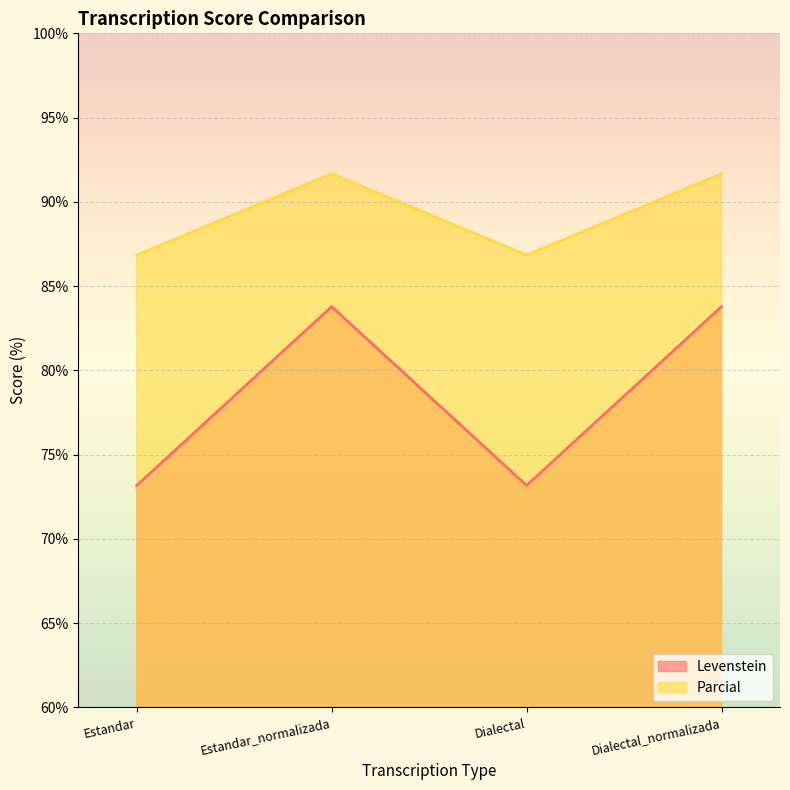

True or false: Levenstein has more than 1 interior local peaks.

False